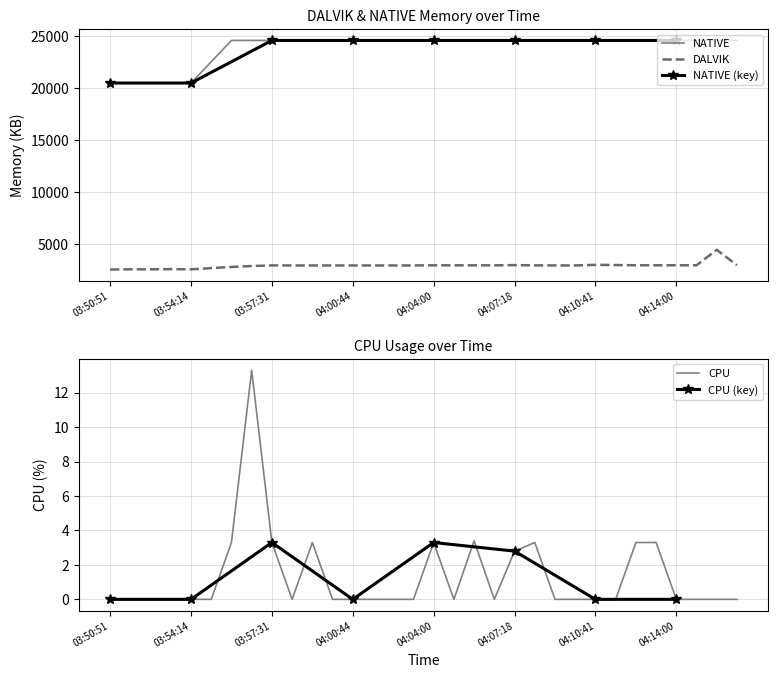

Is it true that DALVIK equals 2945.0 at 04:04:00?

True